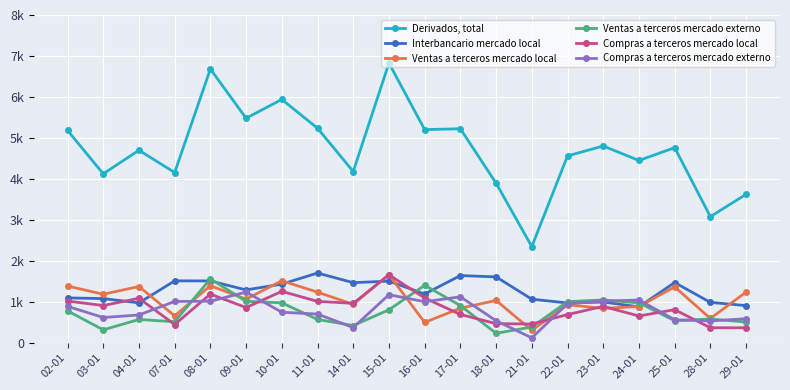

Where does the Derivados, total series first go above 4764?

02-01